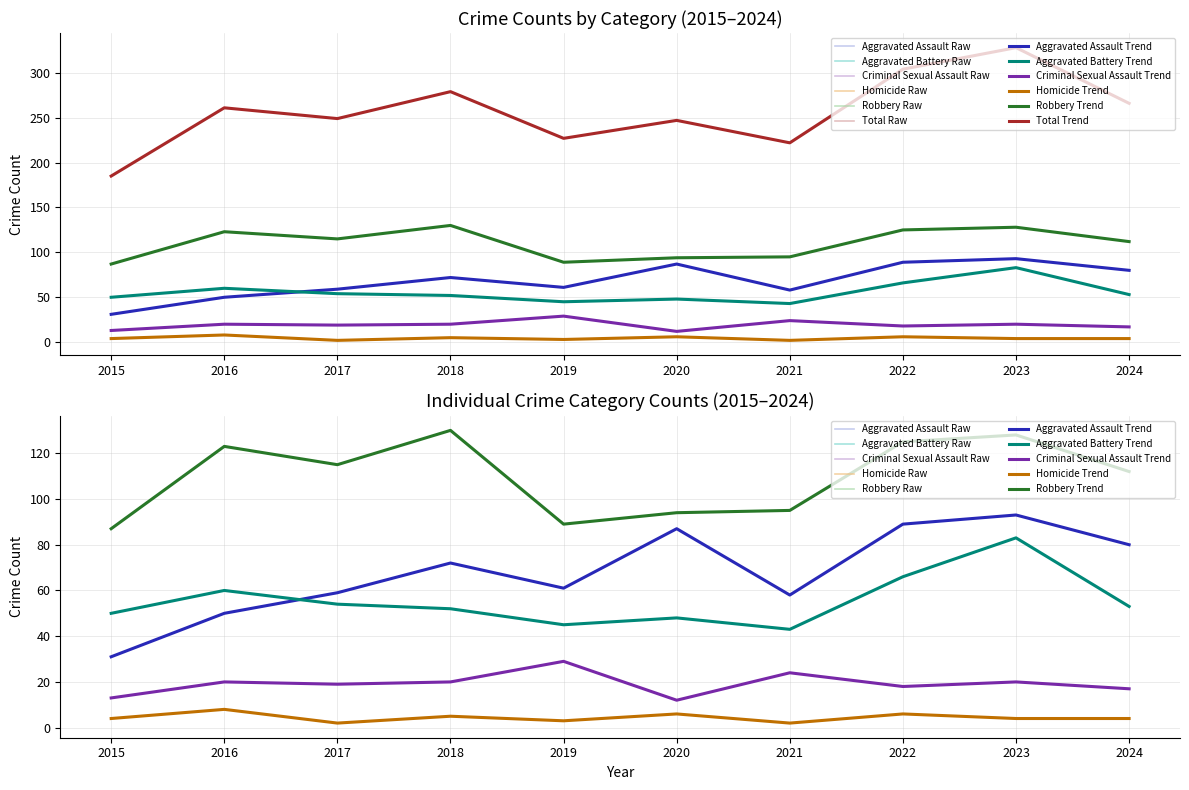

Between 2016 and 2024, which is larger?

2024